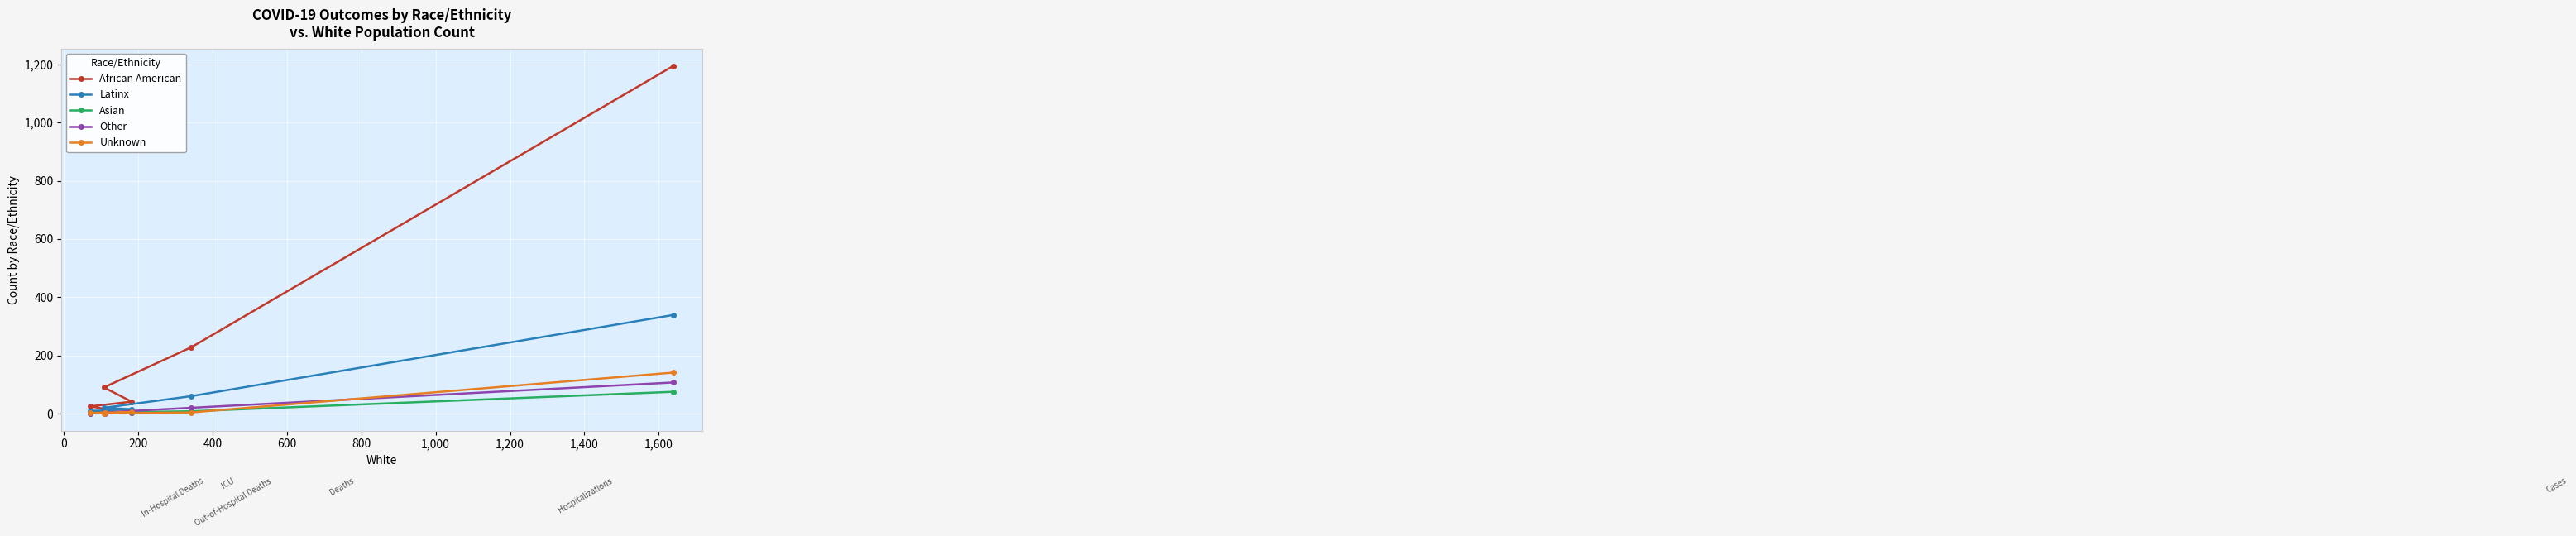

What is the minimum value shown in the chart?

1